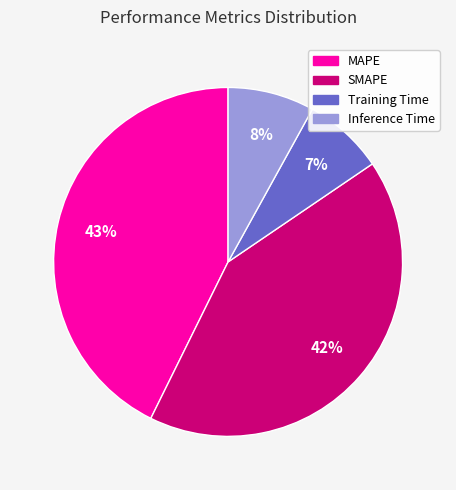

Combined, do Inference Time and Training Time account for over 50%?

No